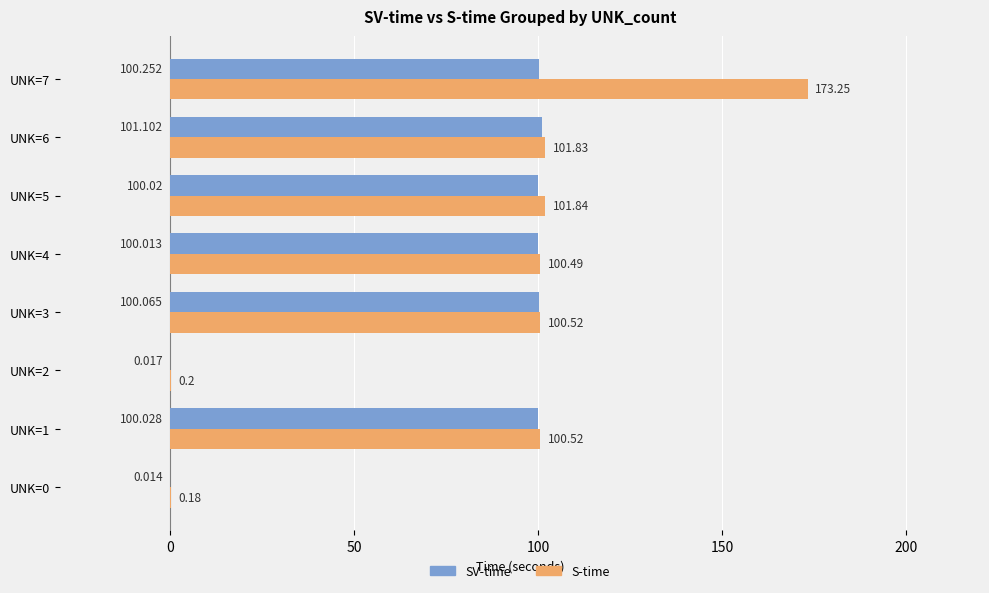

Is the value of S-time at UNK=6 greater than the value of SV-time at UNK=3?

Yes